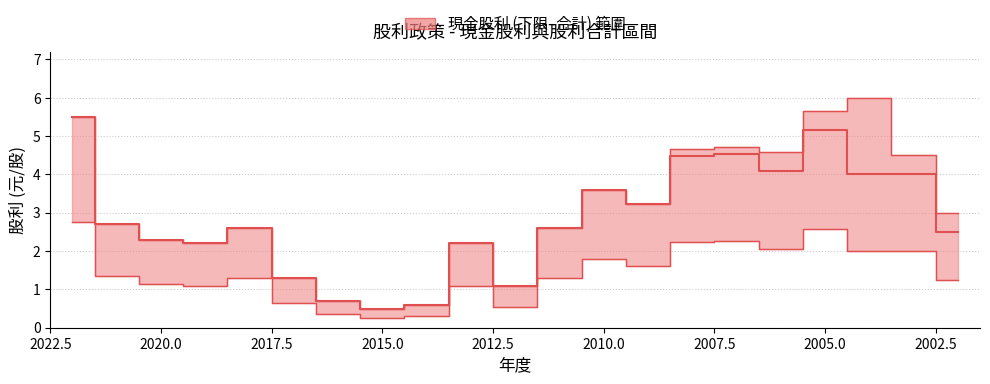

How many data points are less than 2?

5